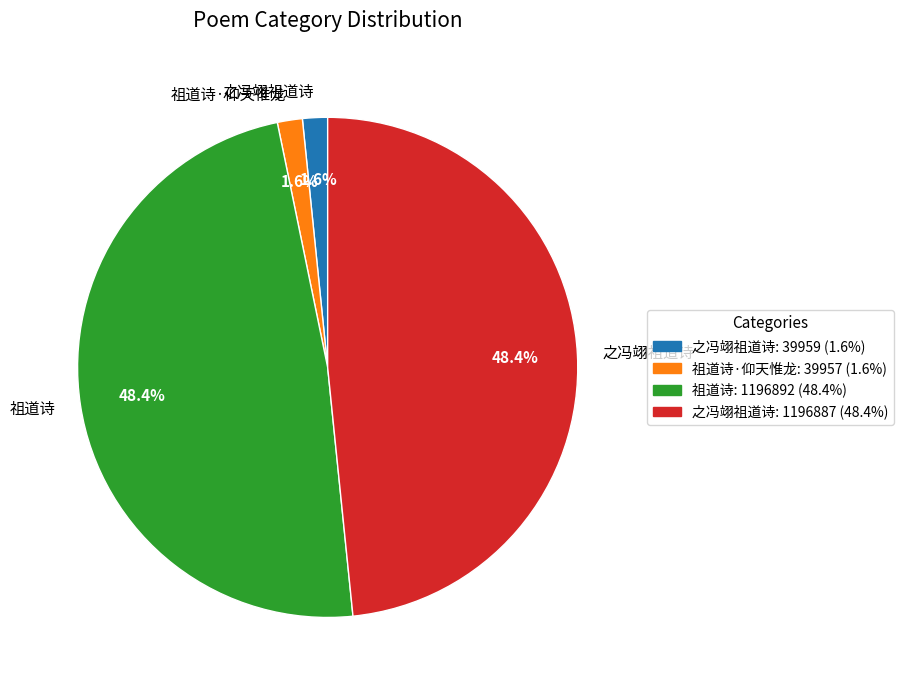

Does any single category account for the majority?

No